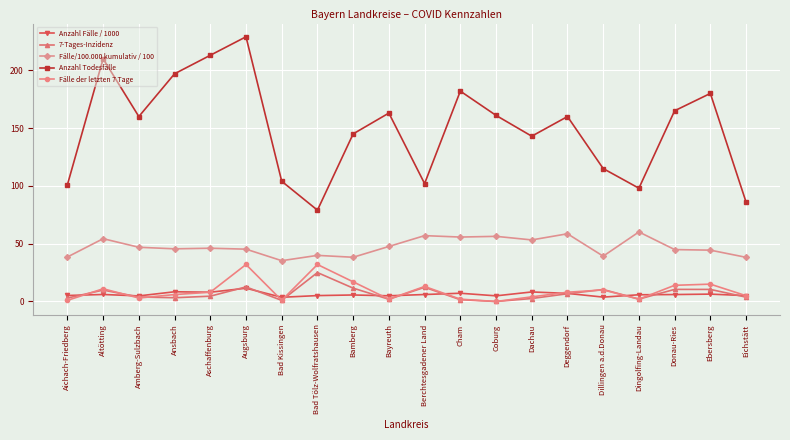

What is the maximum value shown in the chart?

229.0